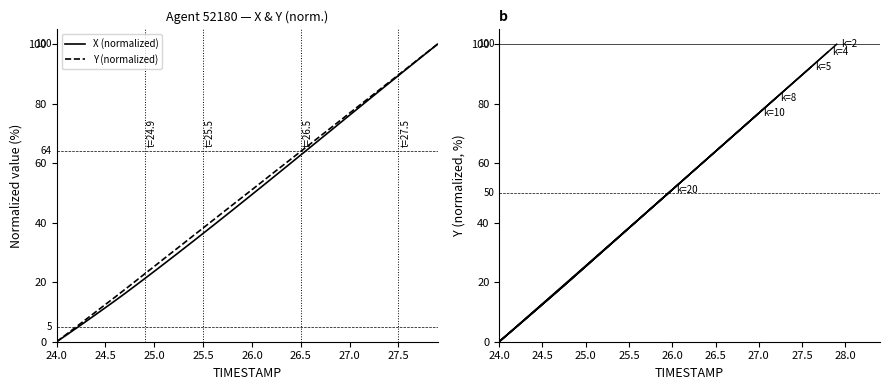

The value of X (normalized) at 25.5 is 53.0. True or false?

False